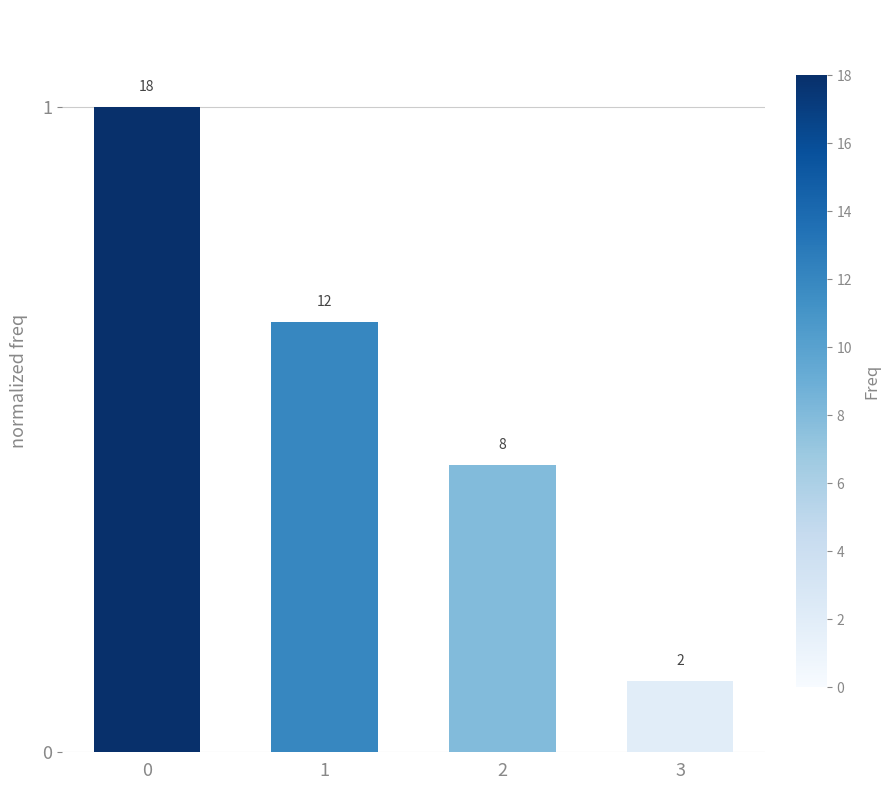

Does the chart contain any negative values?

No